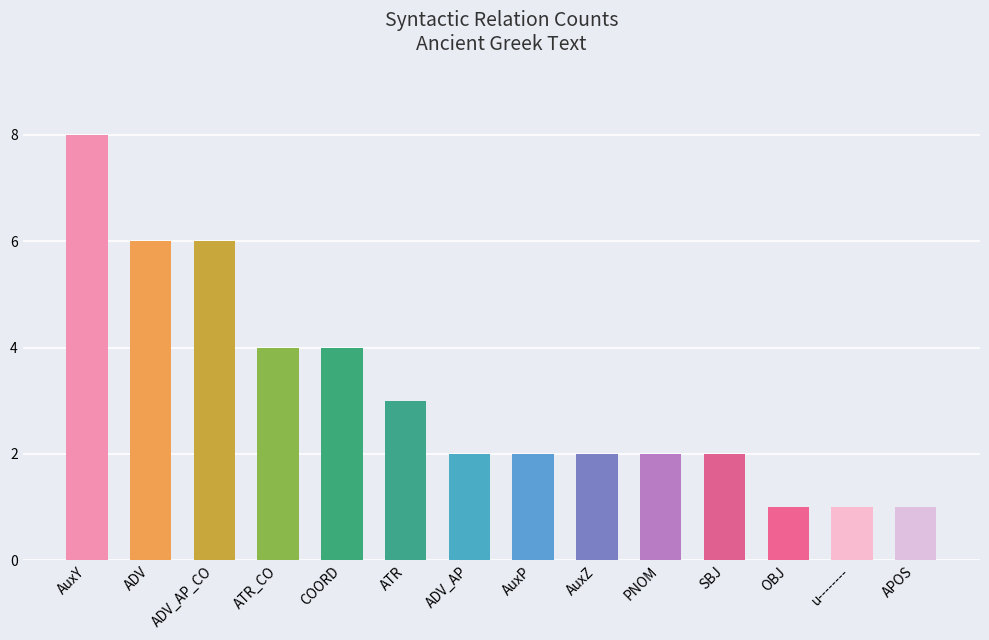

The chart shows a value of 3 at AuxP. True or false?

False